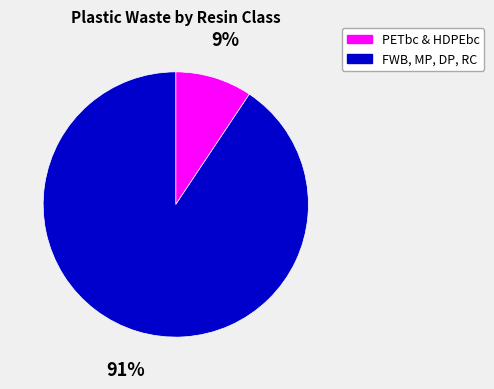

Is there any slice that represents more than half of the pie?

Yes